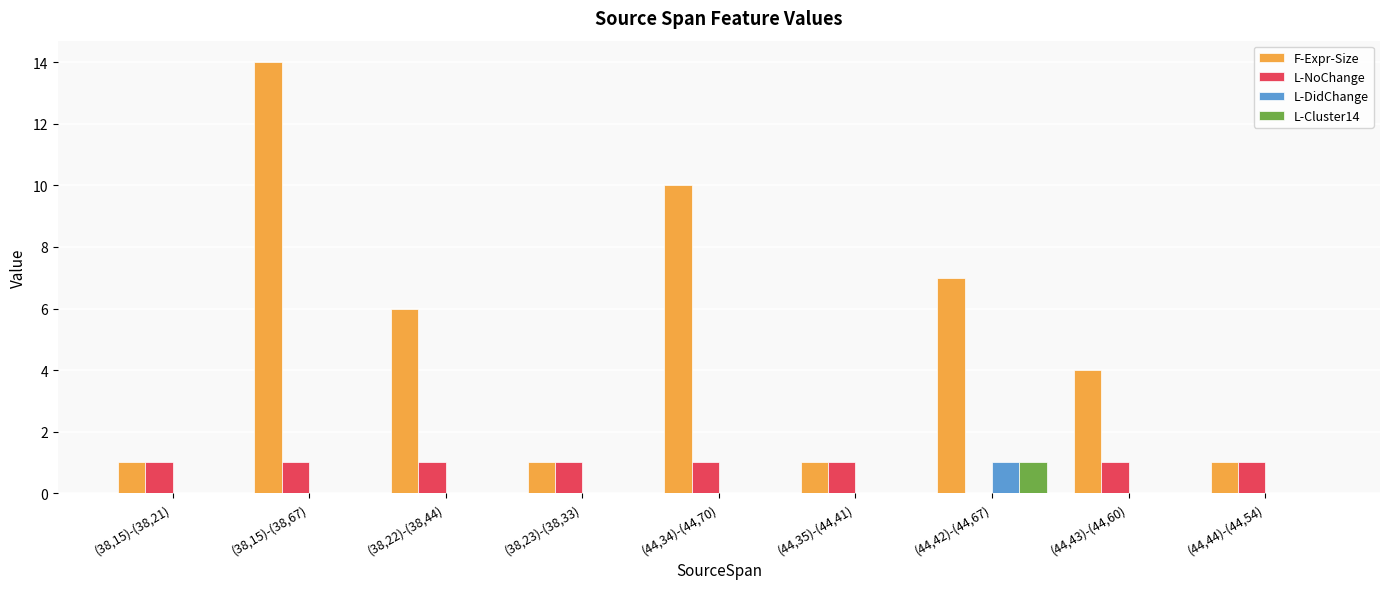

What is the sum of the F-Expr-Size values at (38,22)-(38,44) and (44,35)-(44,41)?

7